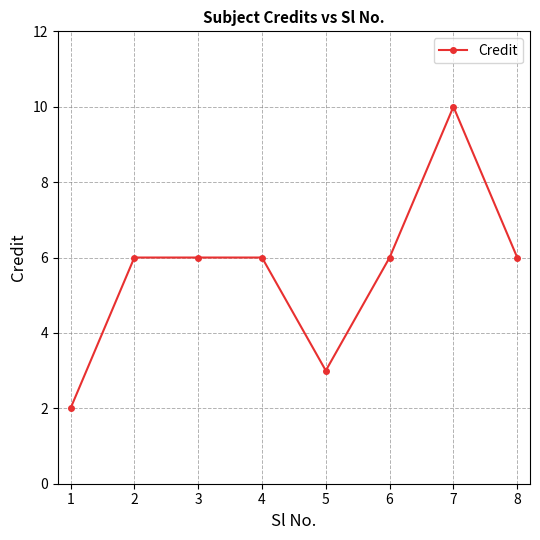

Which has a higher value, 1 or 6?

6